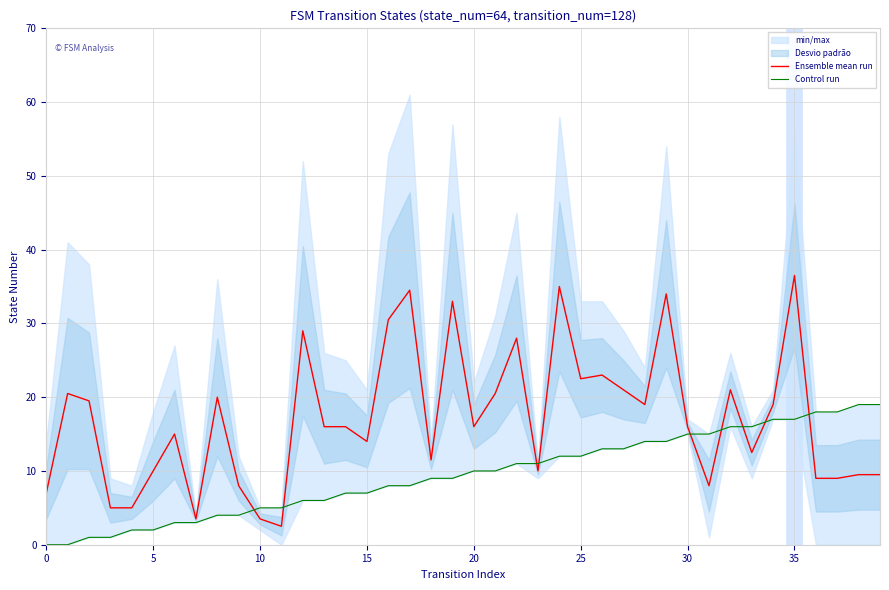

How many values in the Control run series are below 10?

20